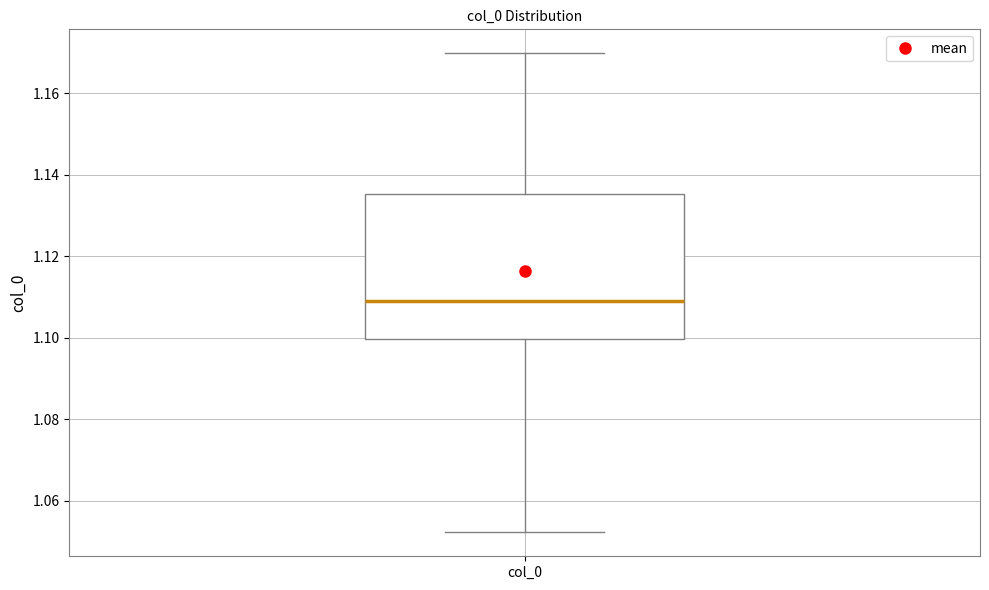

Where does the median line of the box for col_0 sit on the y-axis? The values are not printed on the chart, so give them approximately, as read against the axis.

1.108